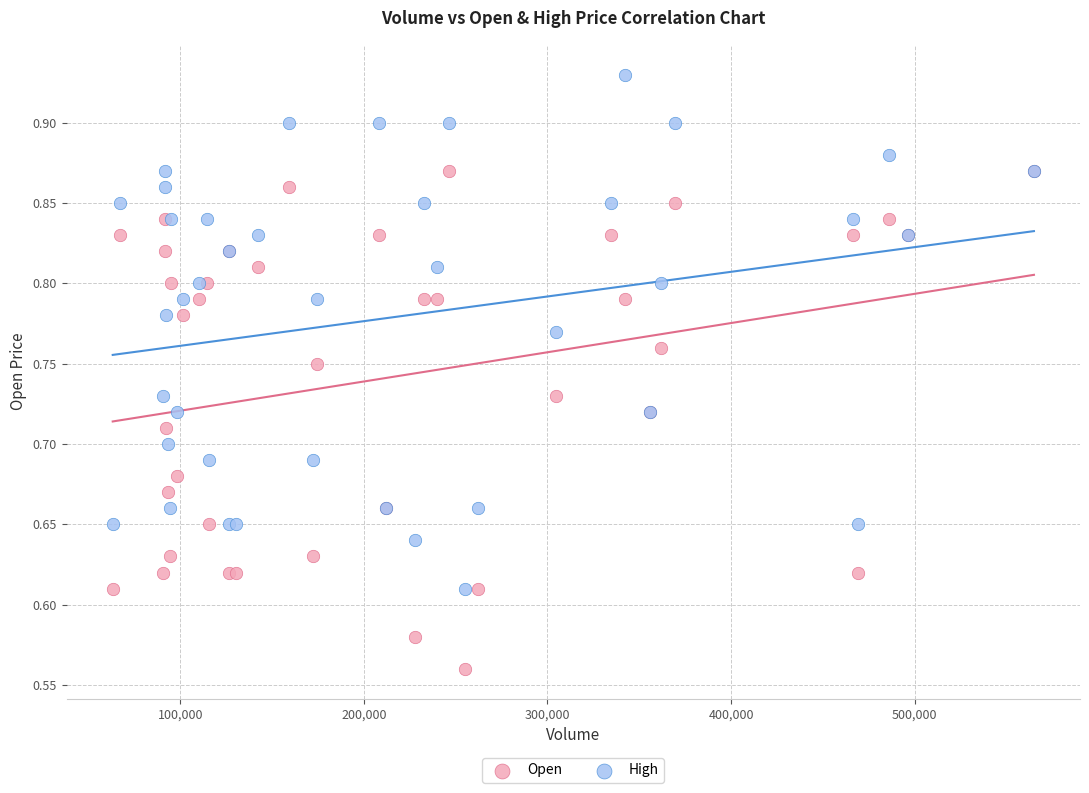

Which series reaches the minimum Y coordinate?

Open